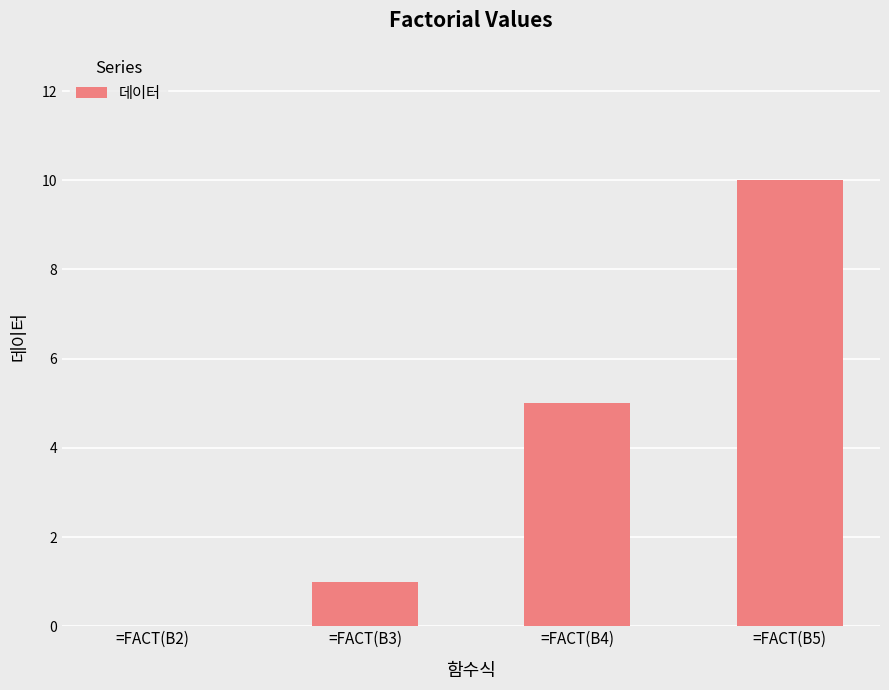

What is the average value?

4